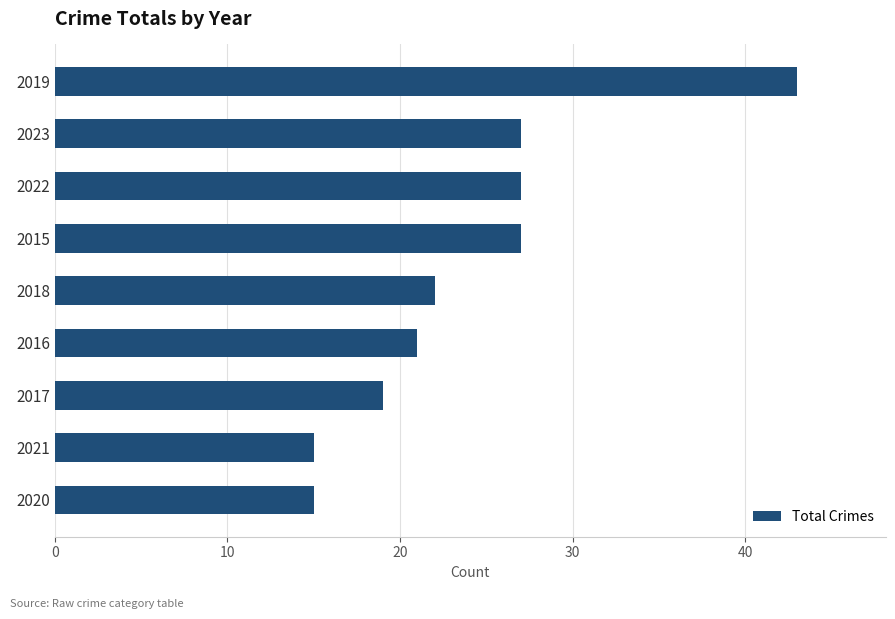

What is the sum of the values at 2022 and 2016?

48